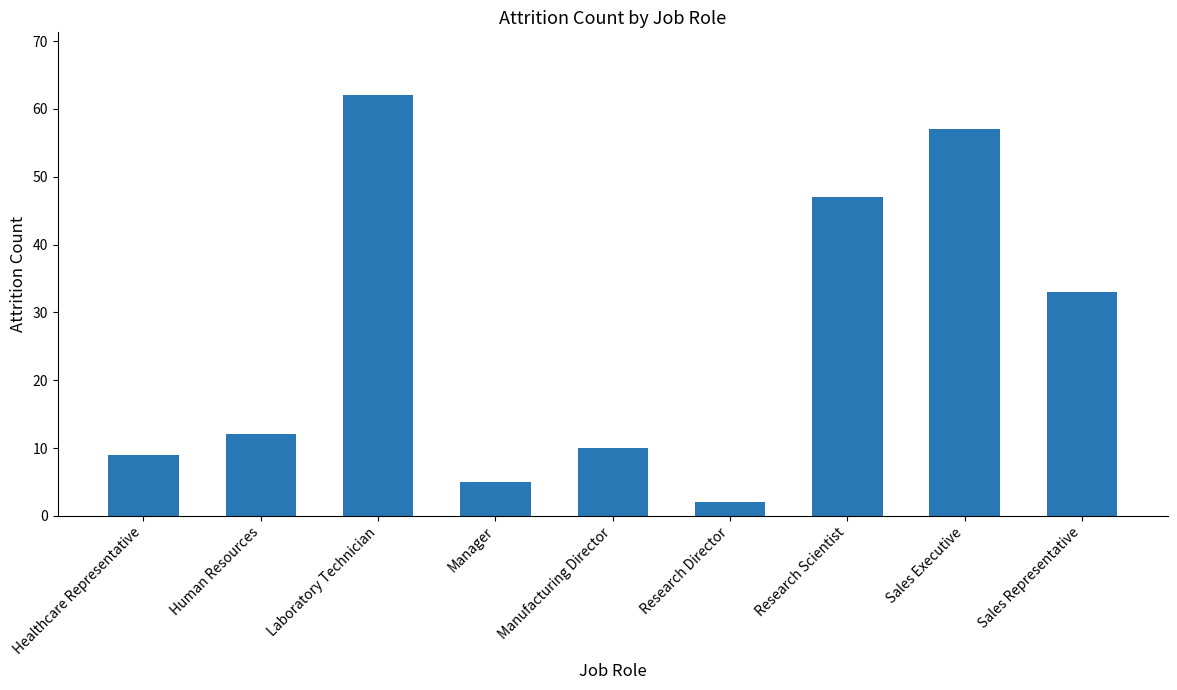

What is the change in value from Human Resources to Research Scientist?

+35